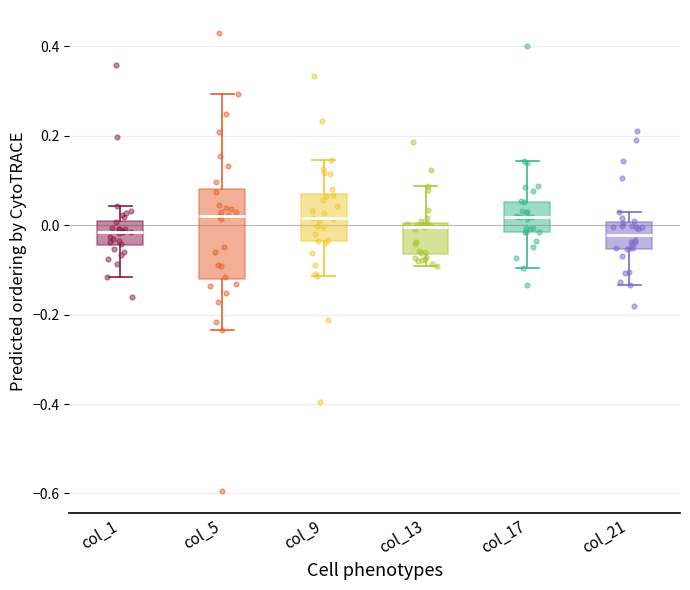

Reading left to right, read every box against the y-axis: the position of its median line, the range the box covers, and the ends of its whiskers. The values are not printed on the chart, so give them approximately, as read against the axis.

col_1: median -0.02, box -0.04 to 0.00, whiskers -0.12 to 0.04
col_5: median 0.02, box -0.12 to 0.08, whiskers -0.24 to 0.30
col_9: median 0.02, box -0.04 to 0.08, whiskers -0.12 to 0.14
col_13: median 0.00 (just below the box's upper edge), box -0.06 to 0.00, whiskers -0.10 to 0.08
col_17: median 0.02, box -0.02 to 0.06, whiskers -0.10 to 0.14
col_21: median -0.02, box -0.06 to 0.00, whiskers -0.14 to 0.02